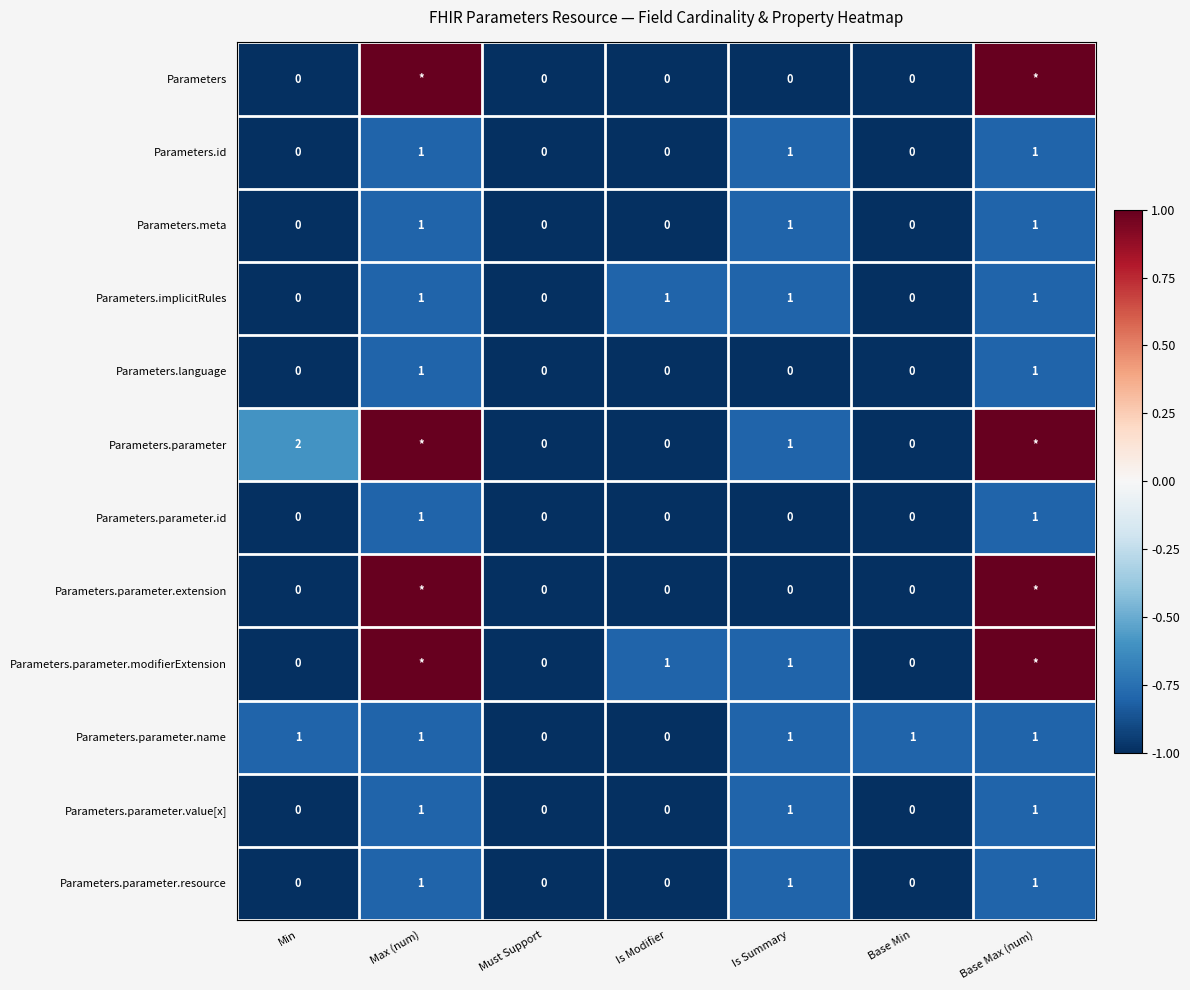

Which category has the lowest value across all series?

Min